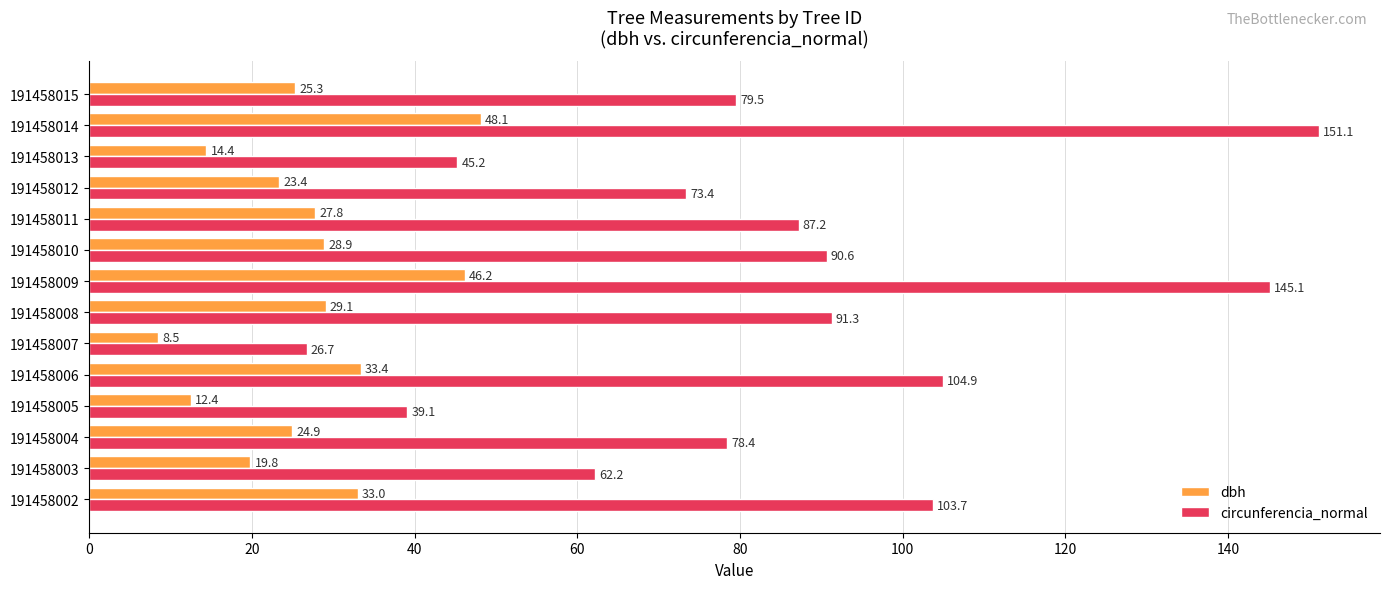

List the labels in order of circunferencia_normal value, smallest first.

191458007, 191458005, 191458013, 191458003, 191458012, 191458004, 191458015, 191458011, 191458010, 191458008, 191458002, 191458006, 191458009, 191458014